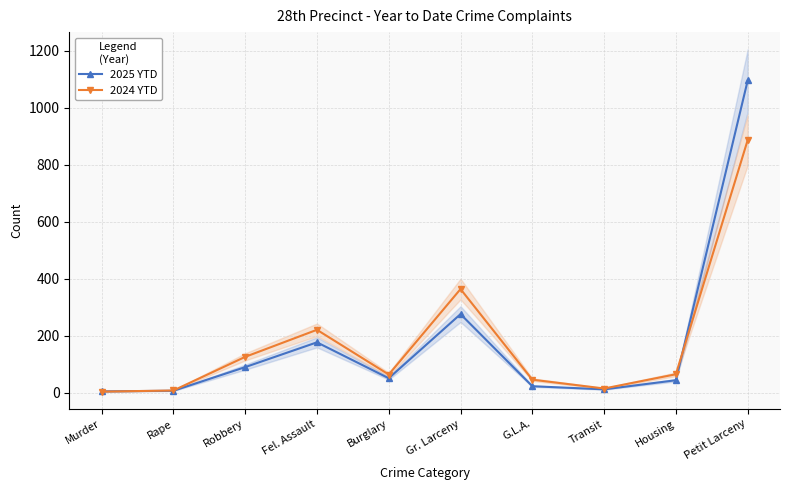

After their last crossing, which series has the higher values: 2024 YTD or 2025 YTD?

2025 YTD